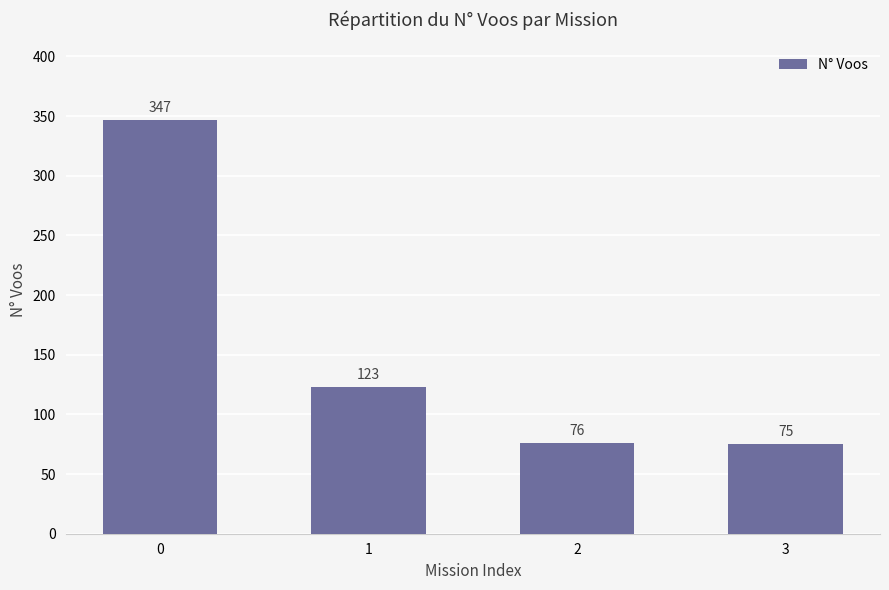

Rank the categories by value from highest to lowest.

0, 1, 2, 3